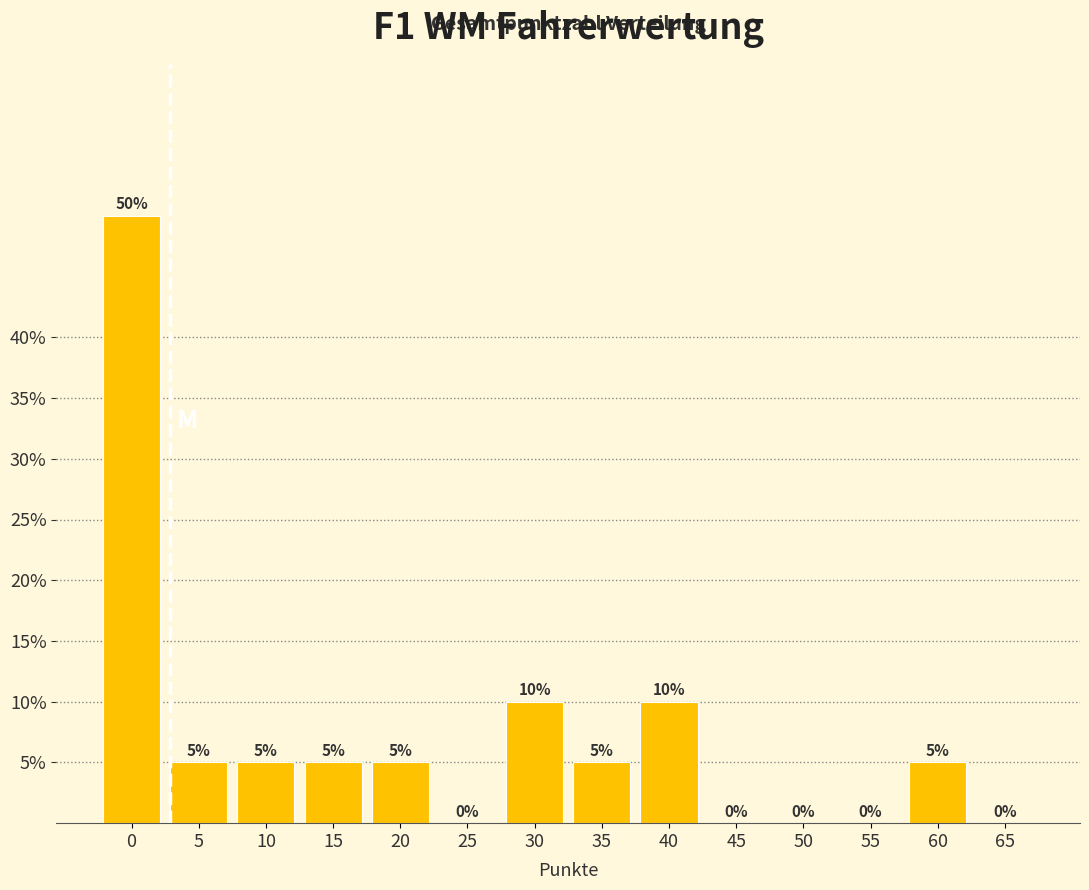

Reading left to right, what are all the values shown in this chart?

0=50	5=5	10=5	15=5	20=5	25=0	30=10	35=5	40=10	45=0	50=0	55=0	60=5	65=0